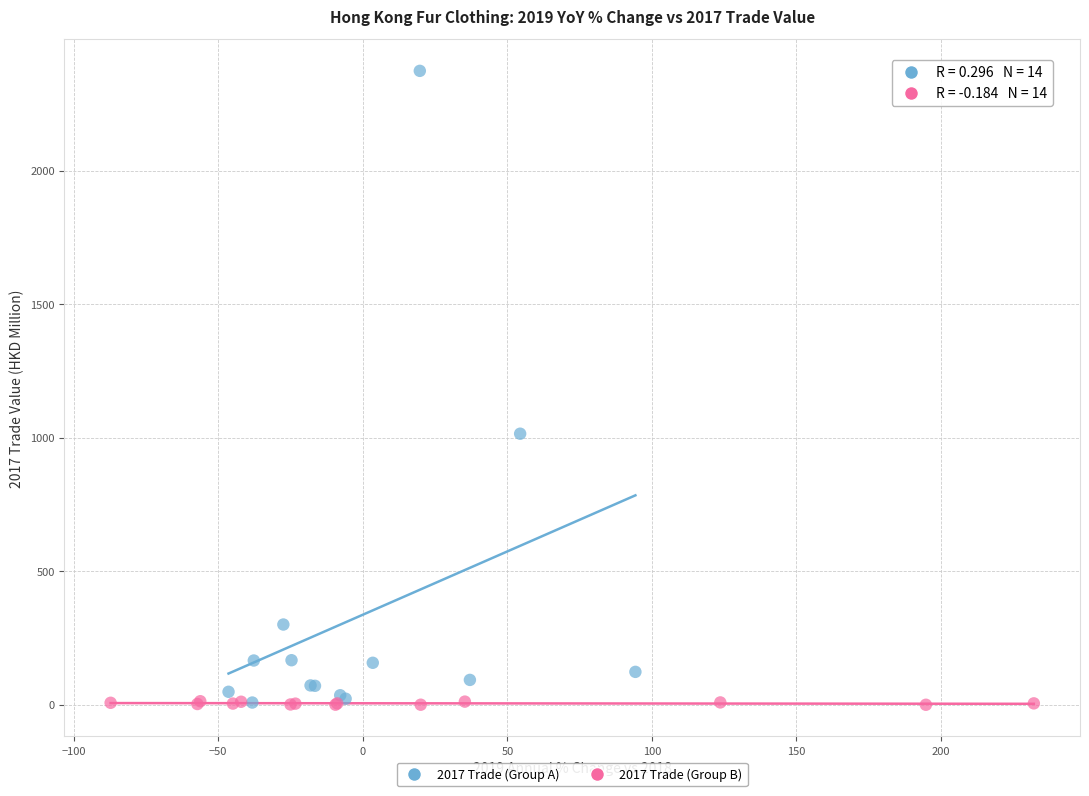

Which series has the largest Y range (max minus min)?

2017 Trade (Group A)